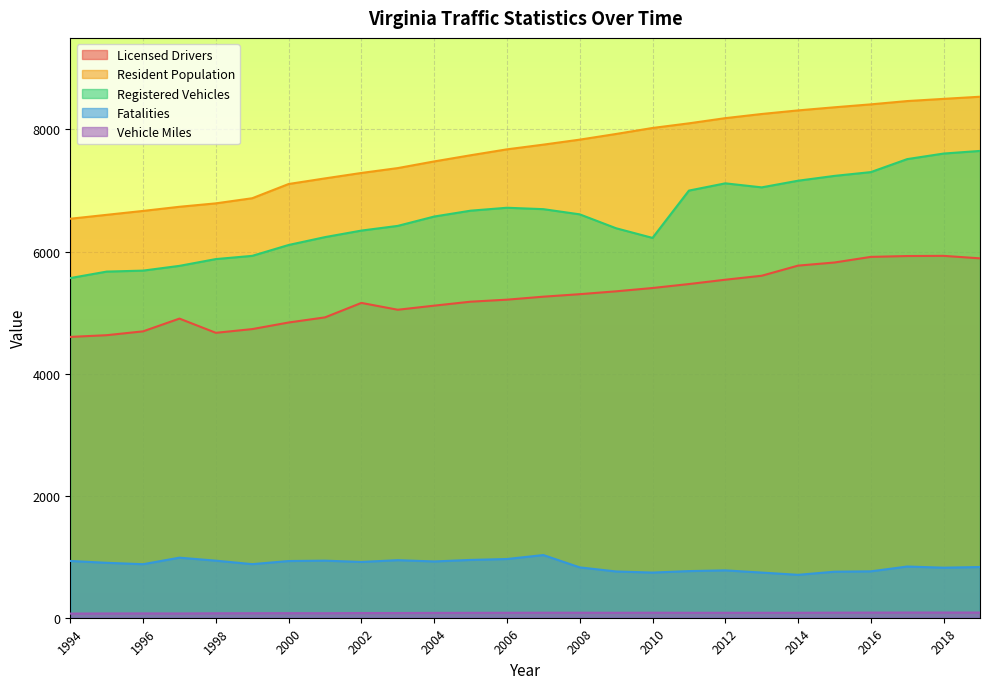

How many lines are shown in the chart?

5